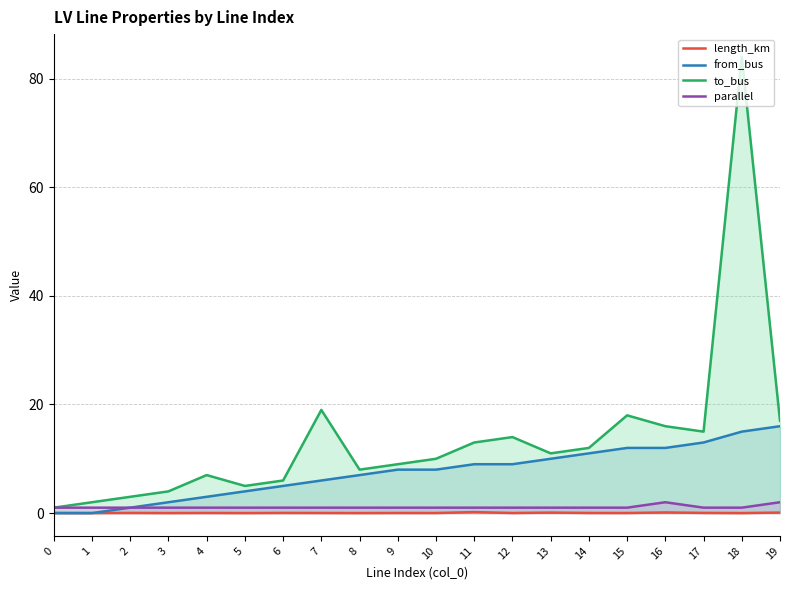

What is the sum of the length_km values at 16 and 0?

0.1